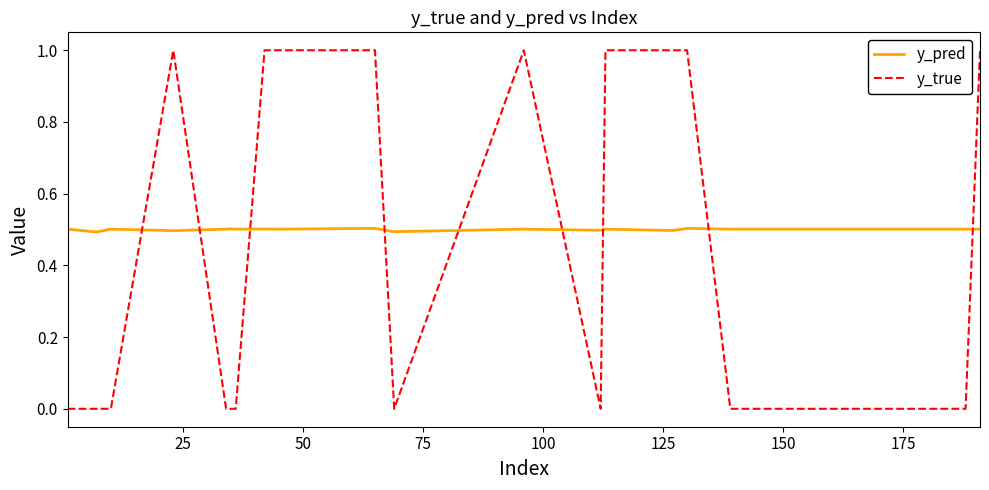

Which series has the largest total across all categories?

y_pred